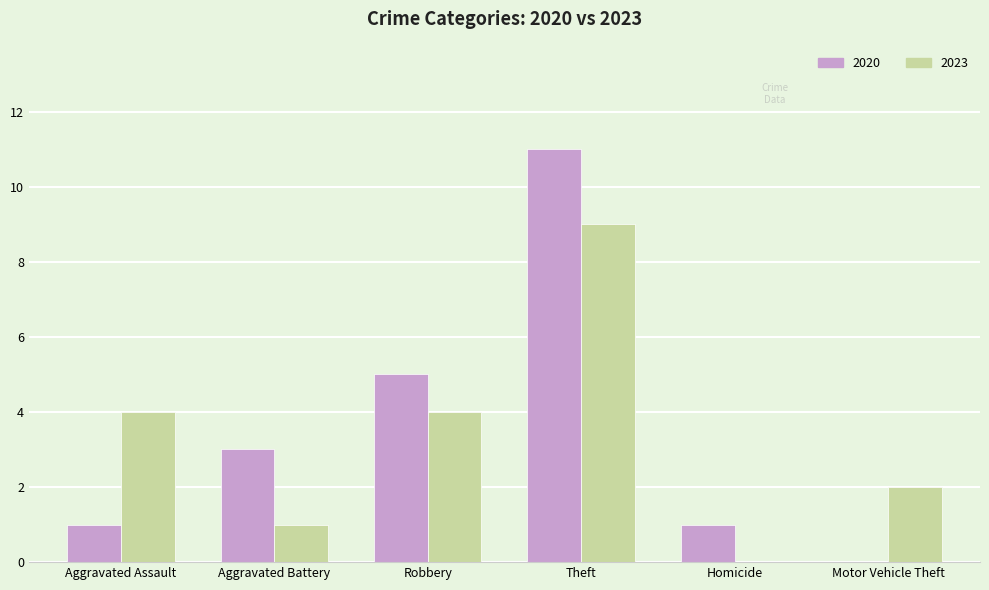

Does the chart contain stacked bars?

No